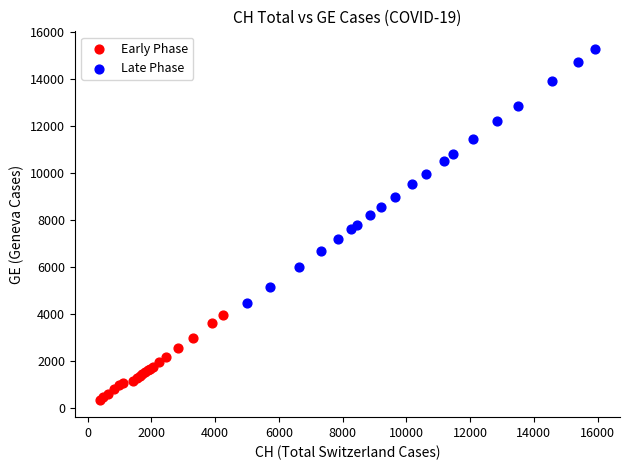

Which series reaches the maximum Y coordinate?

Late Phase